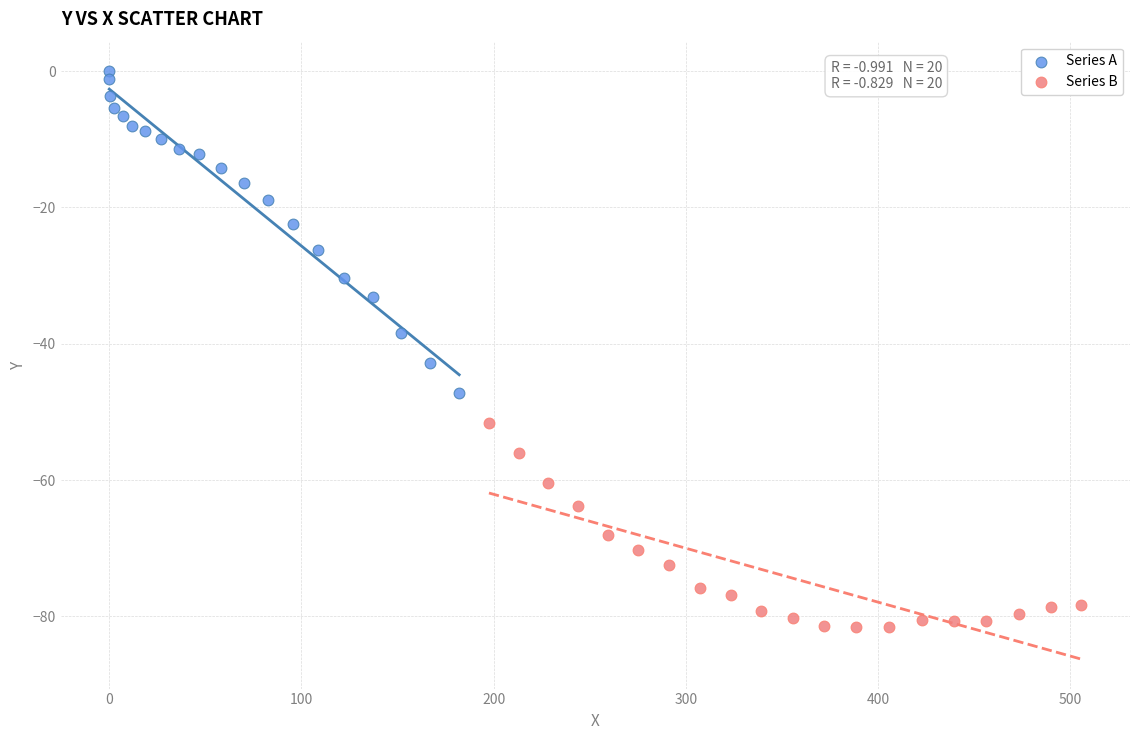

Which series has the widest spread of Y values?

Series A